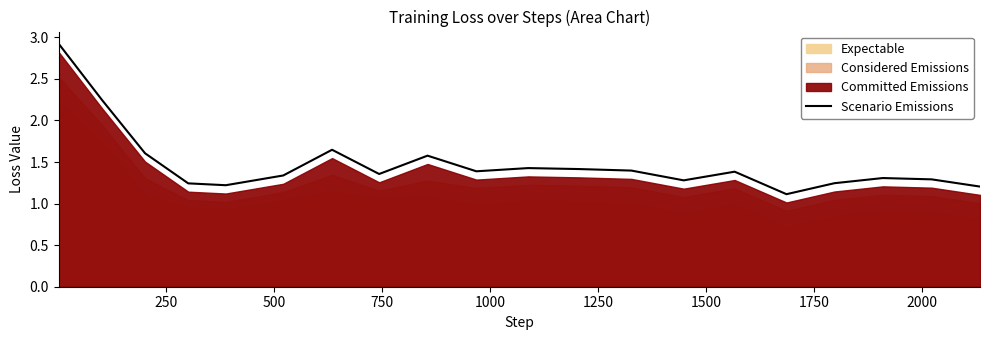

What is the highest value of the Scenario Emissions series?

2.9